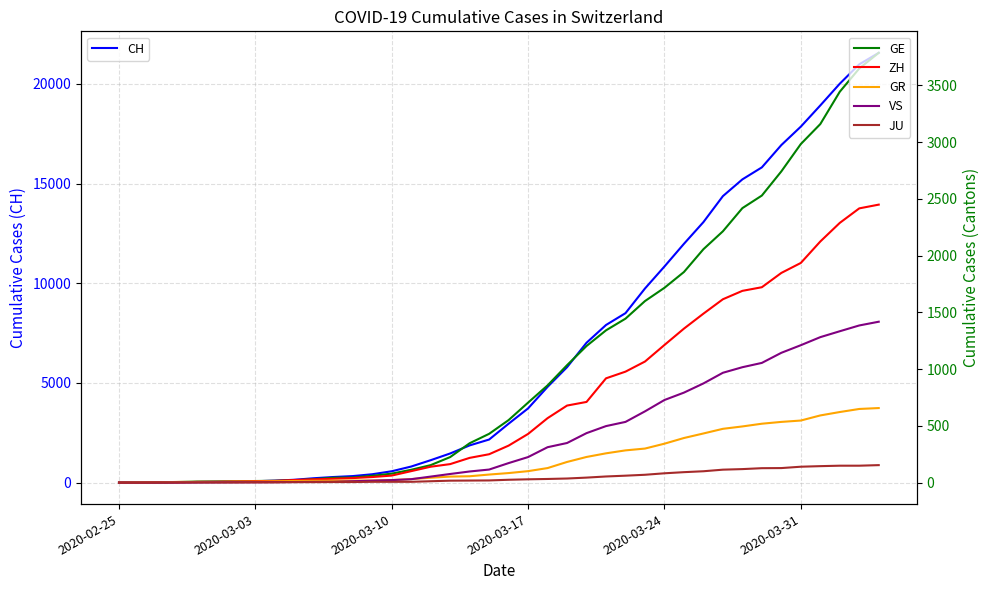

How many distinct data groups are displayed?

6